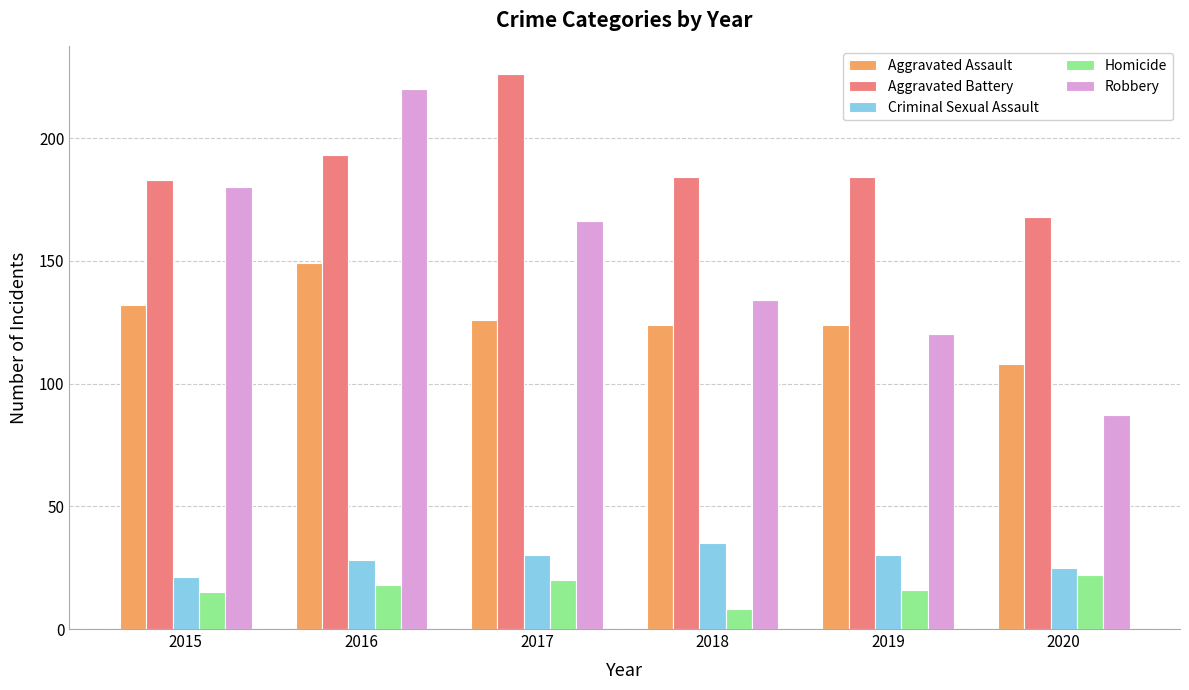

At which label is Aggravated Assault closest to 128?

2017